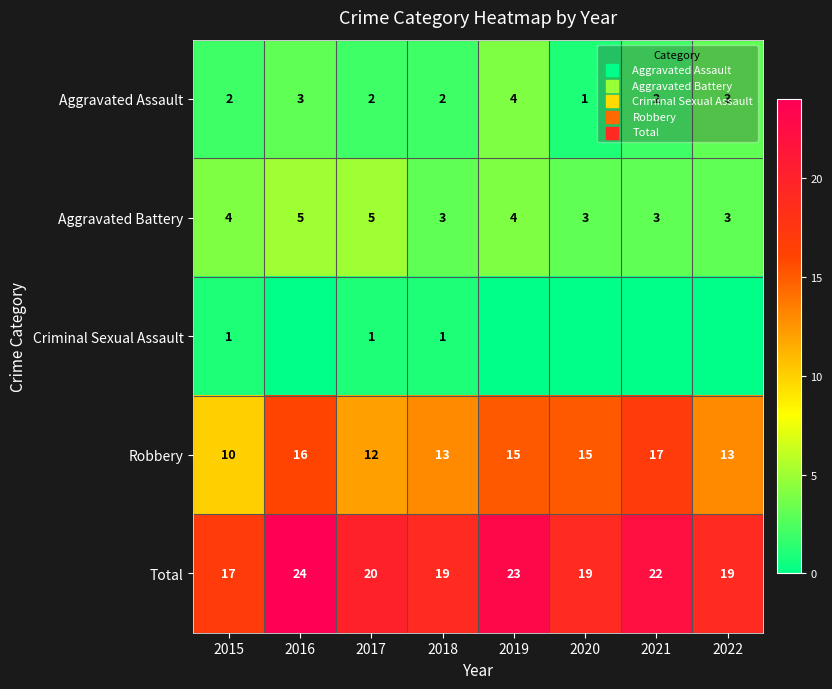

What is the difference between the second highest and minimum values in the Aggravated Battery series?

2